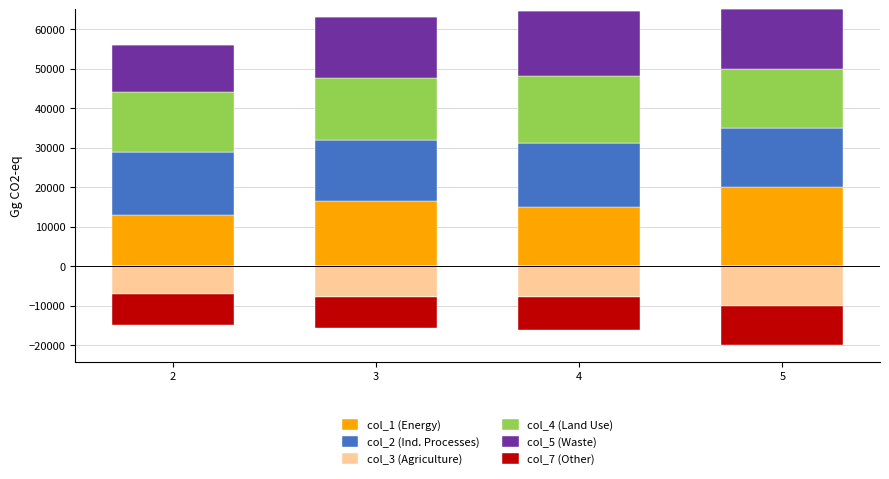

What is the approximate value of col_1 (Energy) at 5?

20000.0